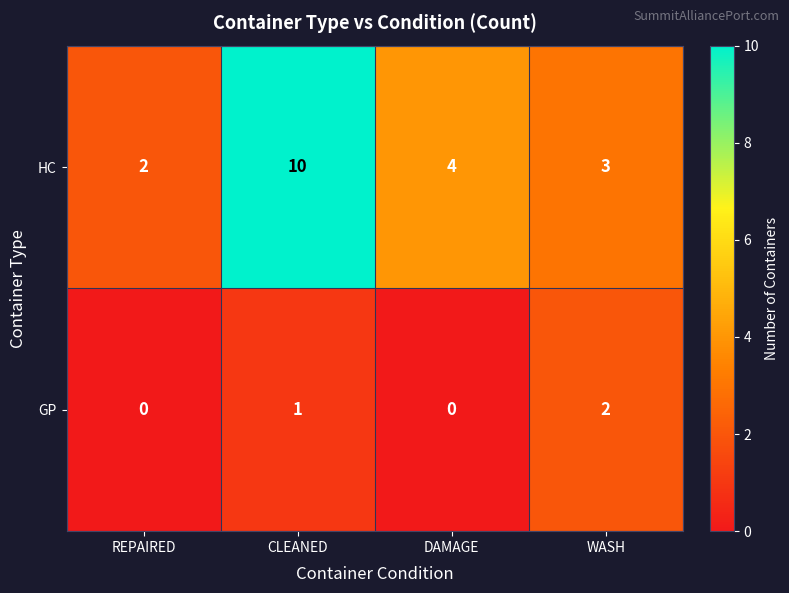

How many series are shown in this chart?

2